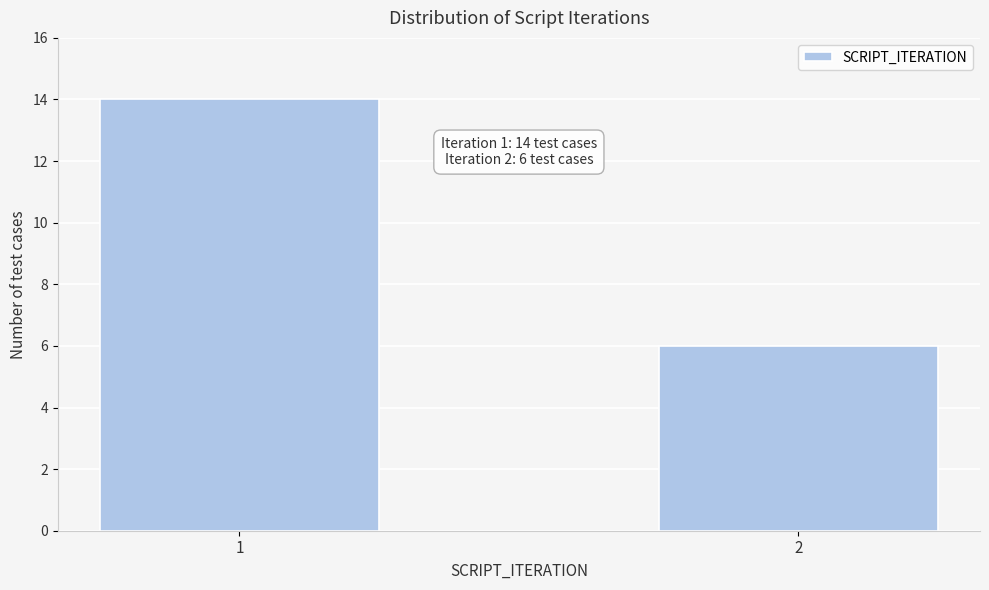

Reading left to right, transcribe all the data shown in this chart.

14	6